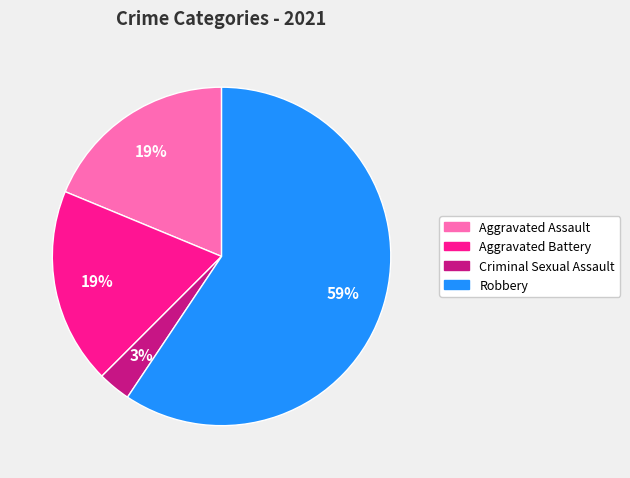

Does any single category account for the majority?

Yes